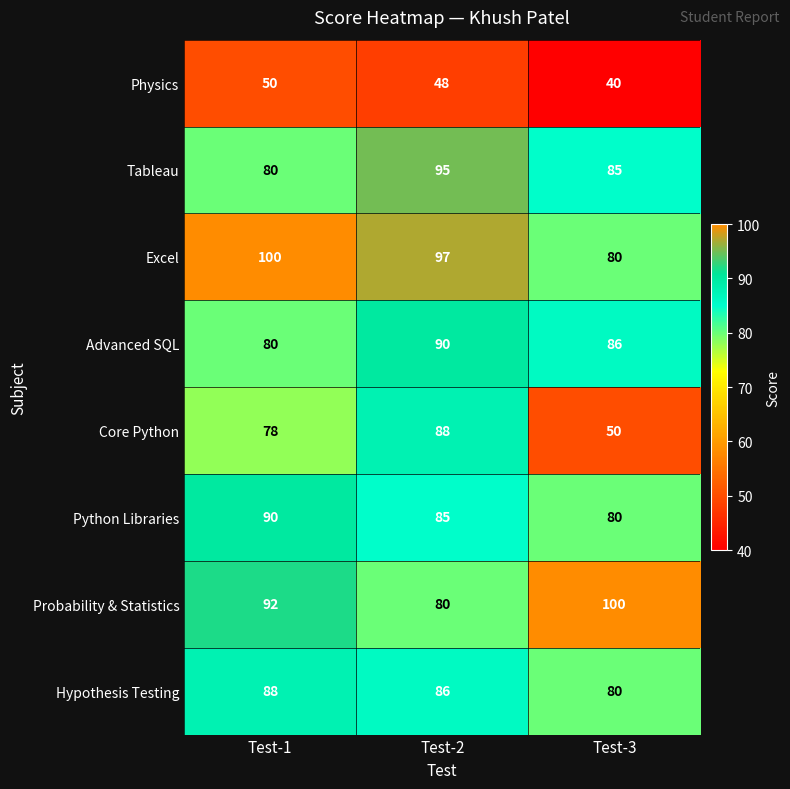

Which series changed the most between Test-1 and Test-3?

Core Python